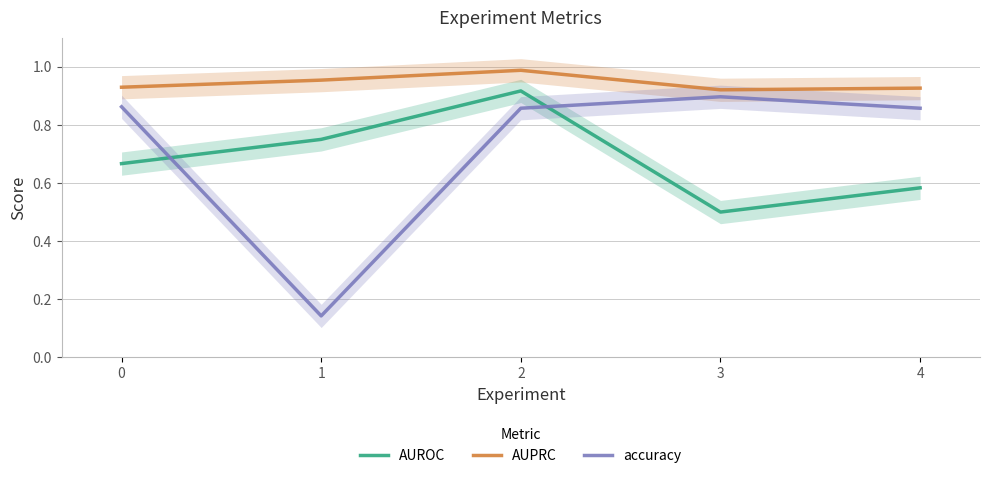

Is this an area chart (filled region under the line)?

No